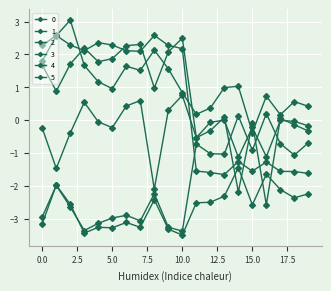

How many data points in 5 are less than 0?

13